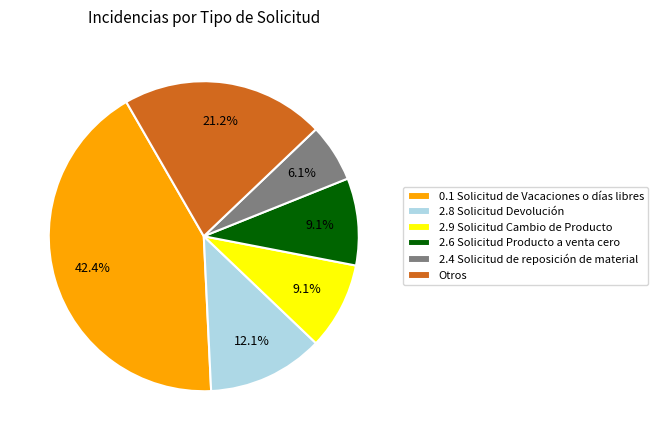

What percentage do 2.8 Solicitud Devolución and 2.9 Solicitud Cambio de Producto together represent?

21.2%